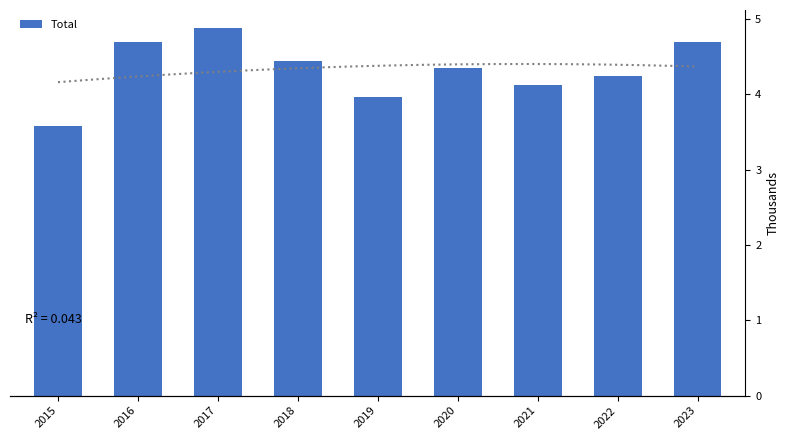

Where does the data first go above 4355?

2016